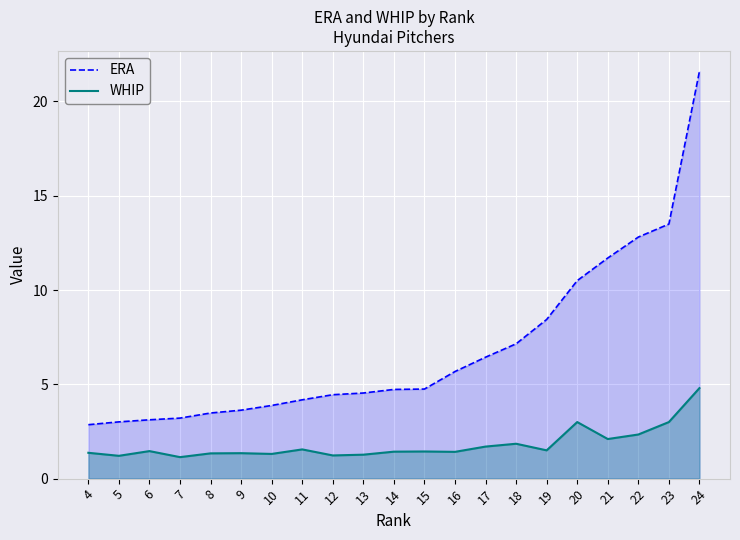

Does the chart display data point markers on the line(s)?

No